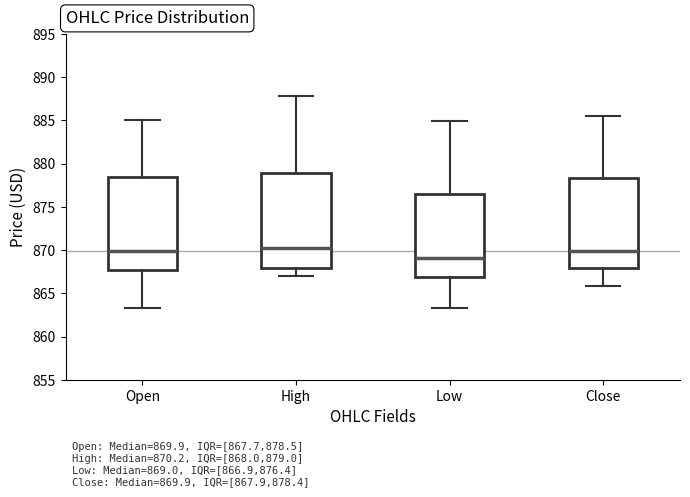

Which box has the lowest median line?

Low